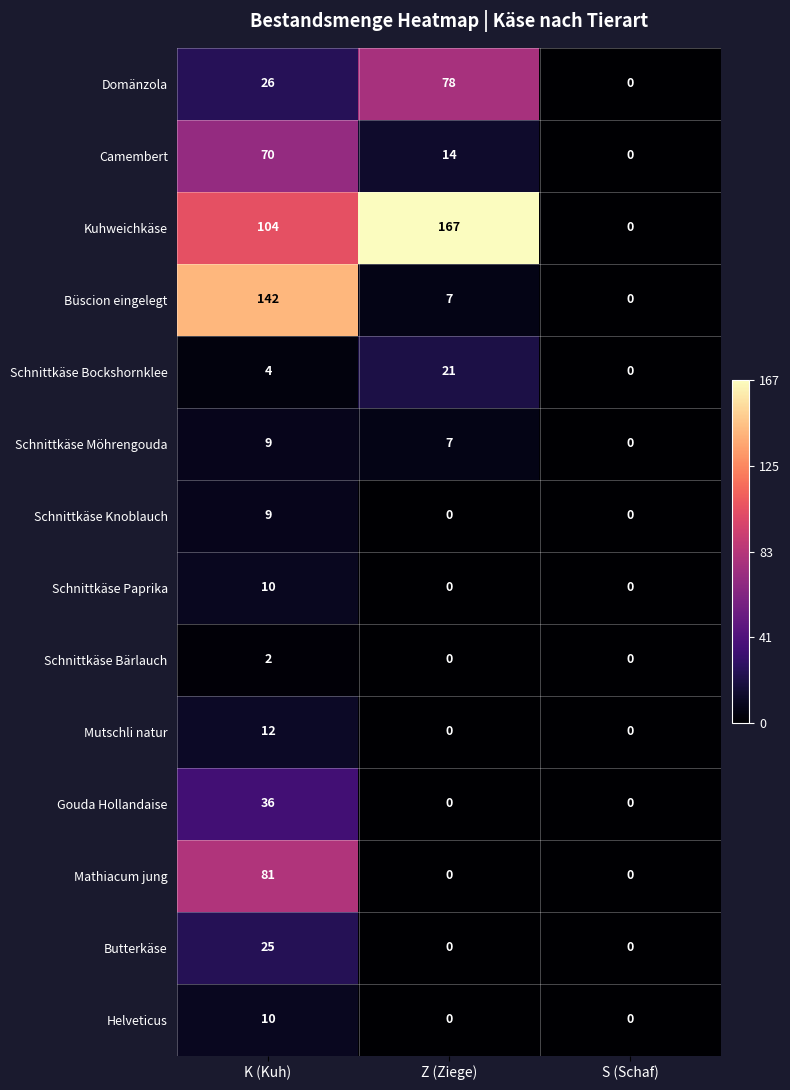

The value of Domänzola at K (Kuh) is 40. True or false?

False